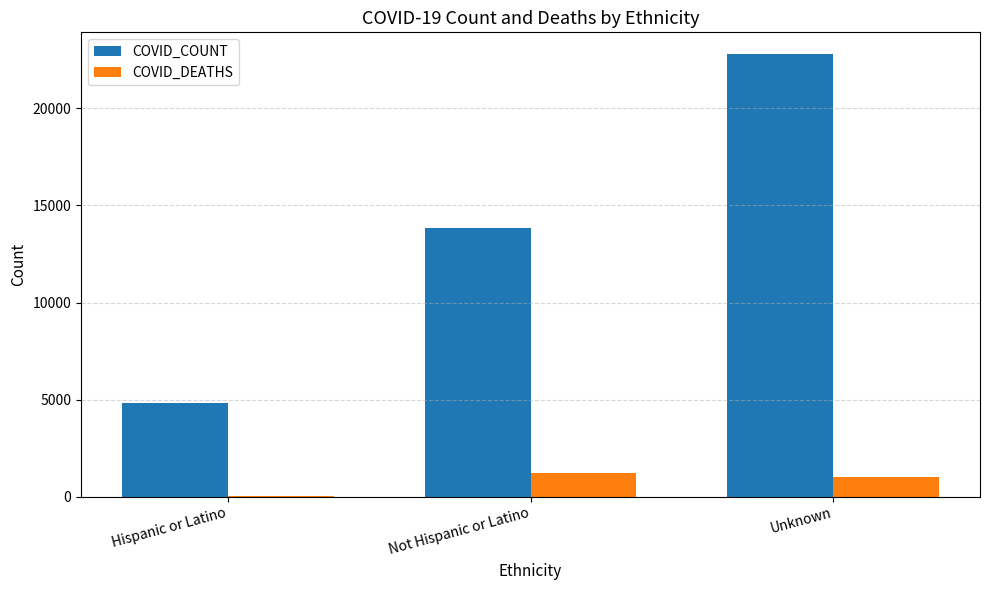

At which label does COVID_COUNT reach its peak?

Unknown